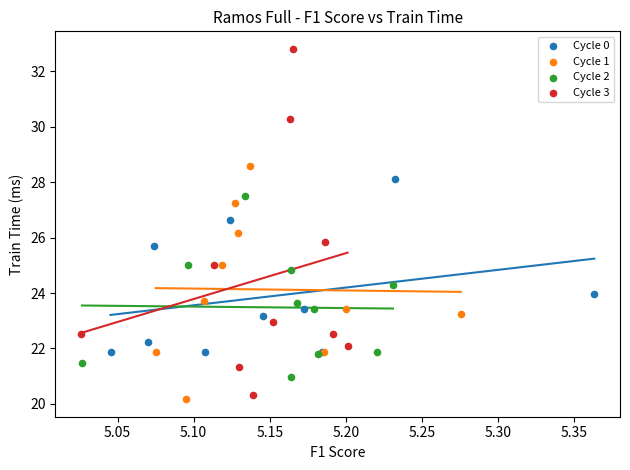

Which series reaches the maximum Y coordinate?

Cycle 3